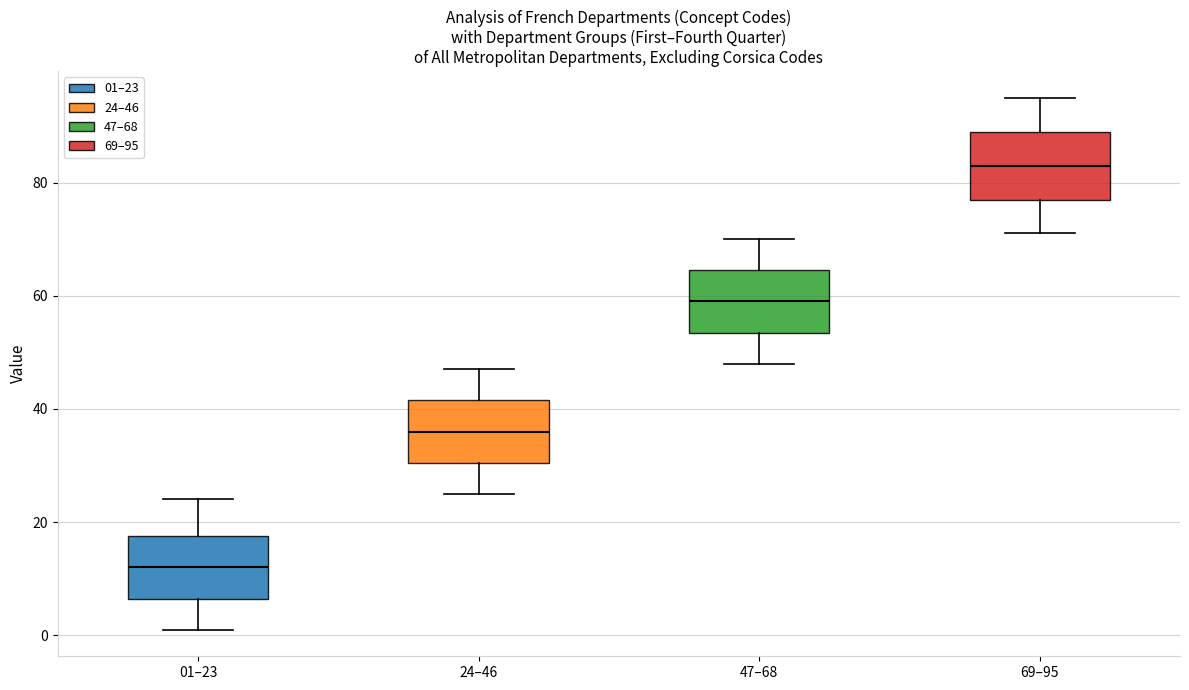

Reading left to right, read every box against the y-axis: the position of its median line, the range the box covers, and the ends of its whiskers. The values are not printed on the chart, so give them approximately, as read against the axis.

01–23: median 12, box 6 to 18, whiskers 2 to 24
24–46: median 36, box 30 to 42, whiskers 26 to 48
47–68: median 60, box 54 to 64, whiskers 48 to 70
69–95: median 84, box 78 to 90, whiskers 72 to 96